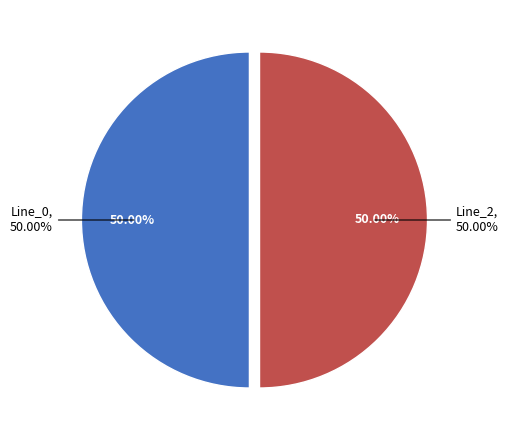

How much of the chart is everything except Line_1?

100.0%